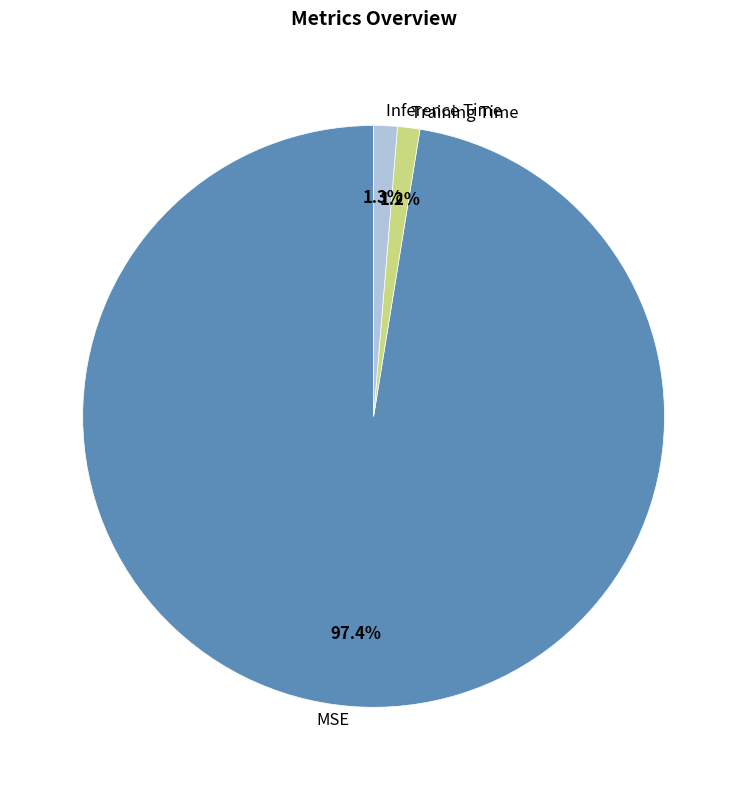

To the nearest percent, what portion does Inference Time represent?

1%